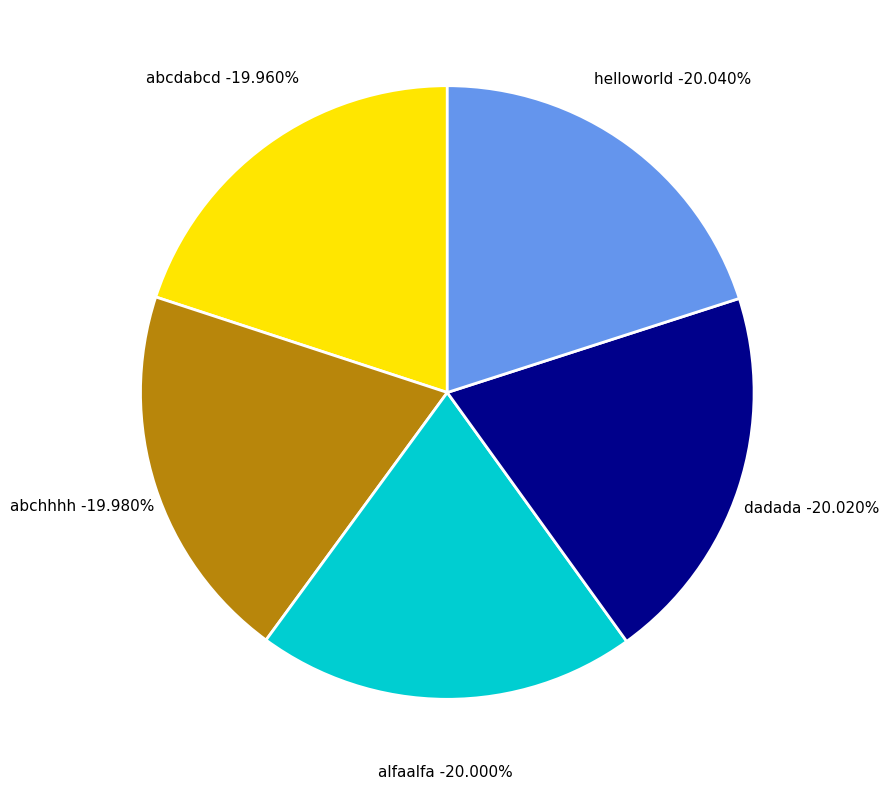

Which slice is the smallest?

abcdabcd